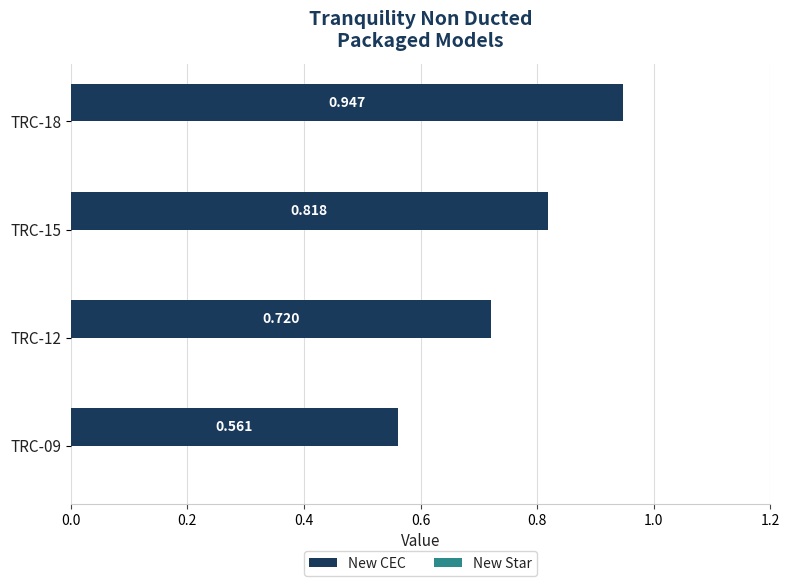

Are the bars horizontal?

Yes